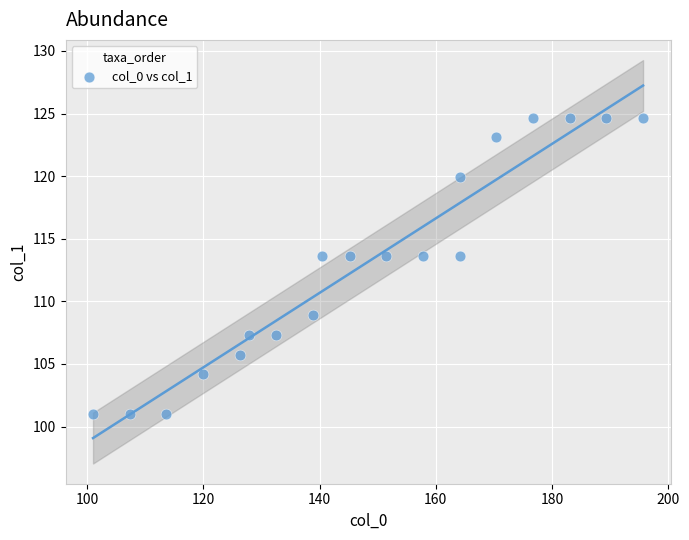

What is the range of Y values (max minus min)?

23.7